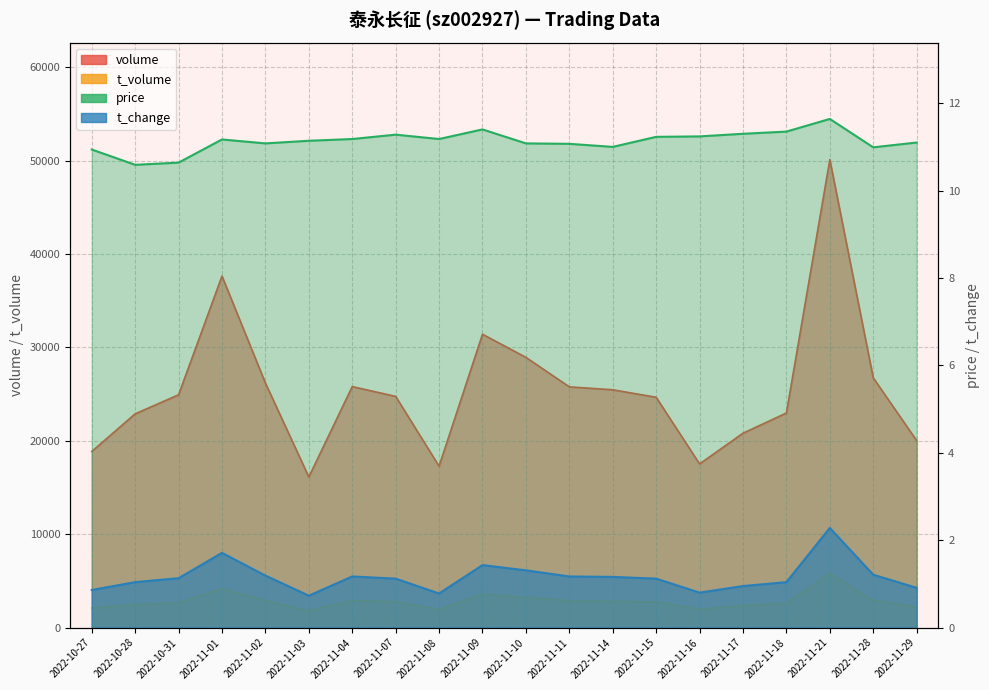

What are all the series names shown in the legend?

volume, t_volume, price, t_change